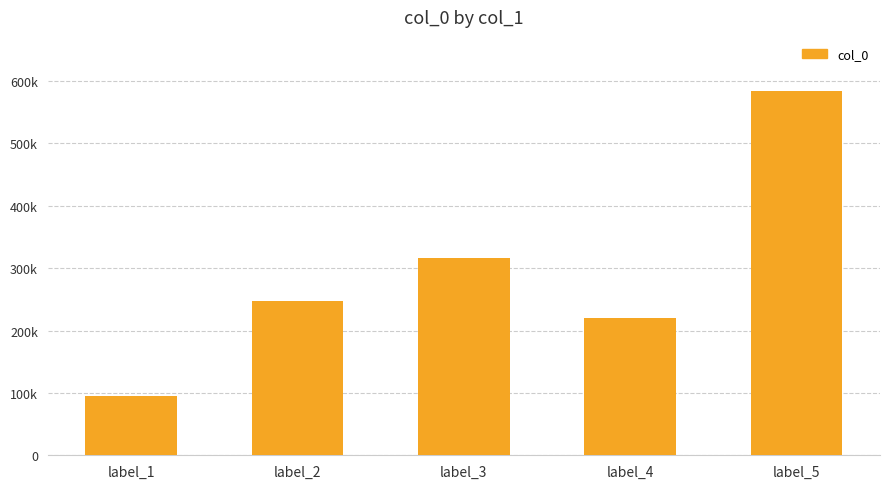

At which category does the chart reach its peak across all series?

label_5